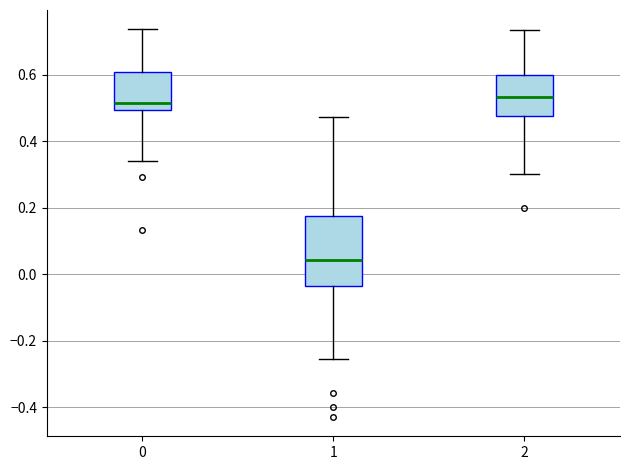

Reading left to right, read every box against the y-axis: the position of its median line, the range the box covers, and the ends of its whiskers. The values are not printed on the chart, so give them approximately, as read against the axis.

0: median 0.52, box 0.50 to 0.60, whiskers 0.34 to 0.74
1: median 0.04, box -0.04 to 0.18, whiskers -0.26 to 0.48
2: median 0.54, box 0.48 to 0.60, whiskers 0.30 to 0.74